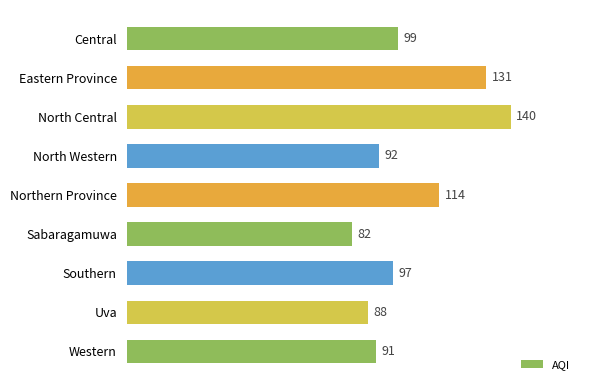

What is the sum of all values?

934